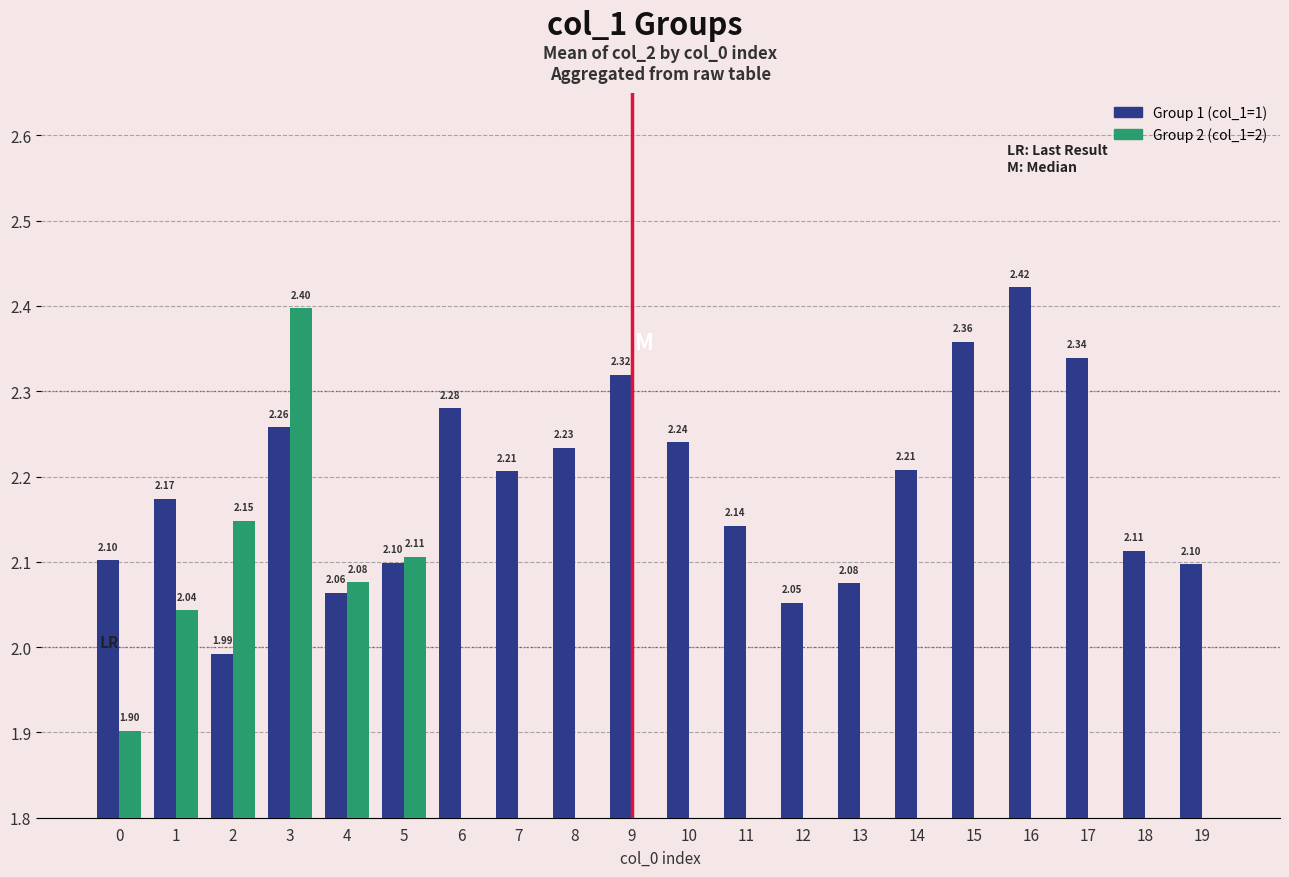

Does the chart contain stacked bars?

No